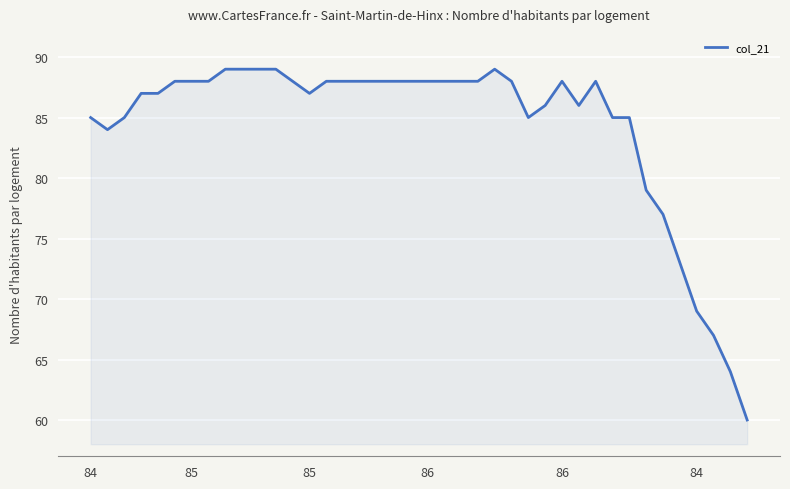

What is the difference between the maximum and minimum values?

29